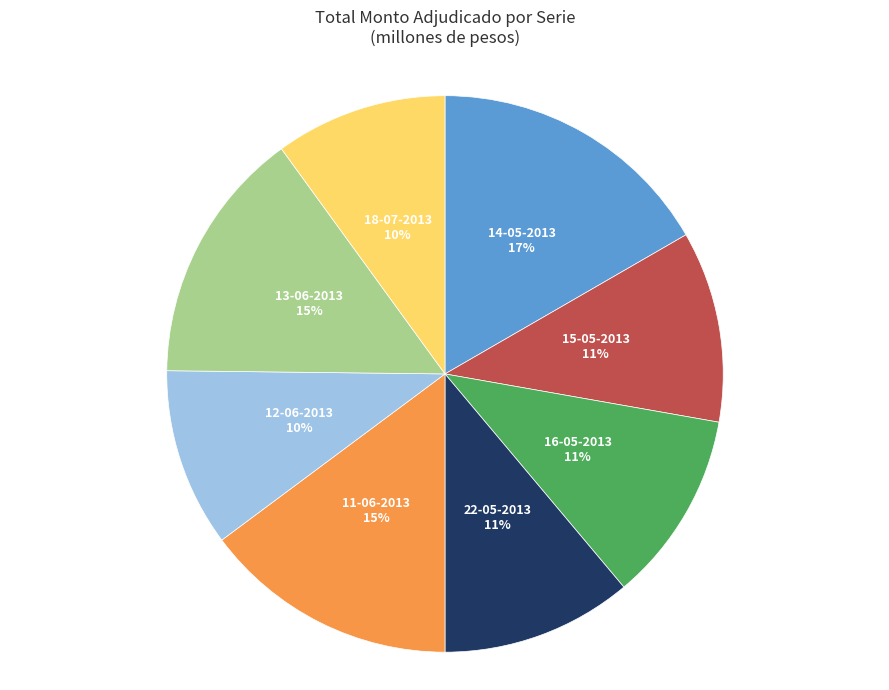

To the nearest percent, what is the average slice percentage?

12%